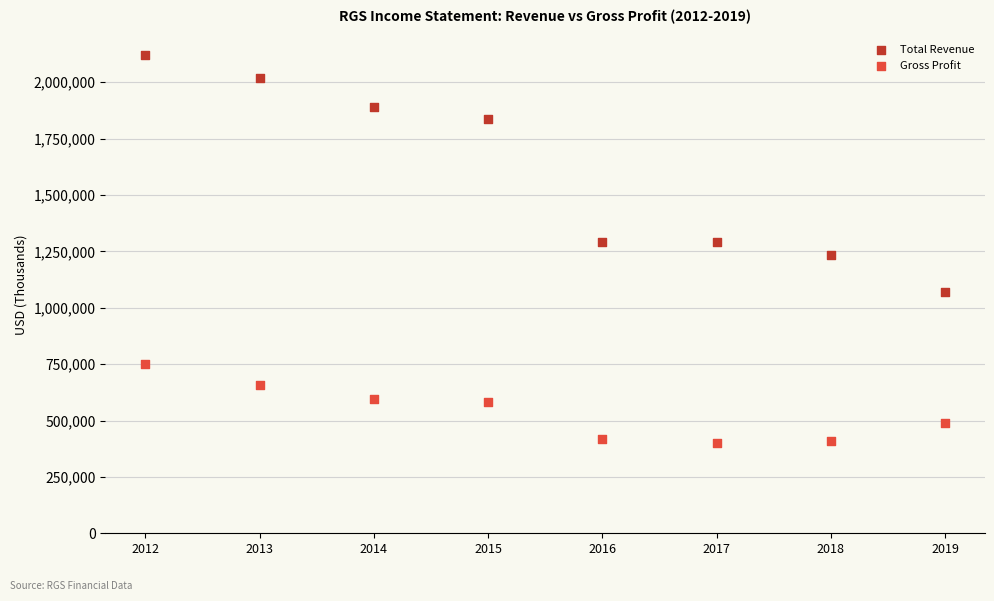

Which series has the widest spread of Y values?

Total Revenue